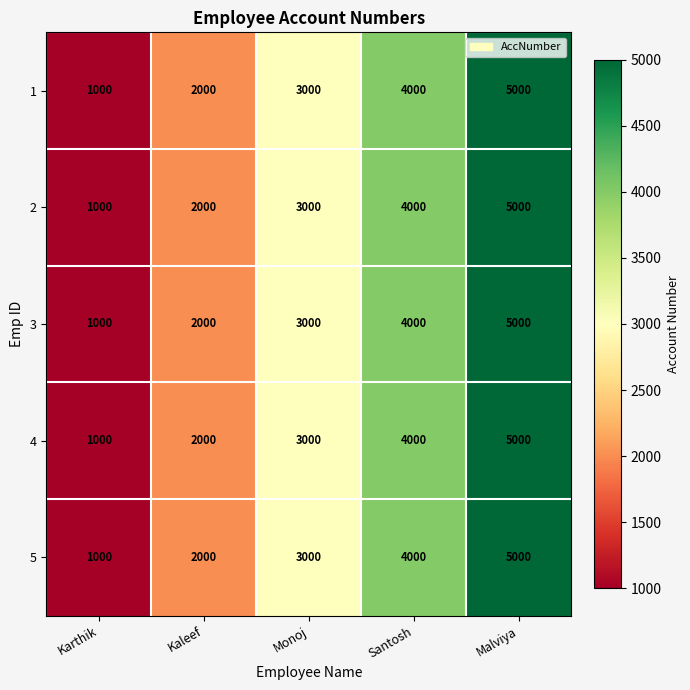

At which label is 3 closest to 3000?

Monoj